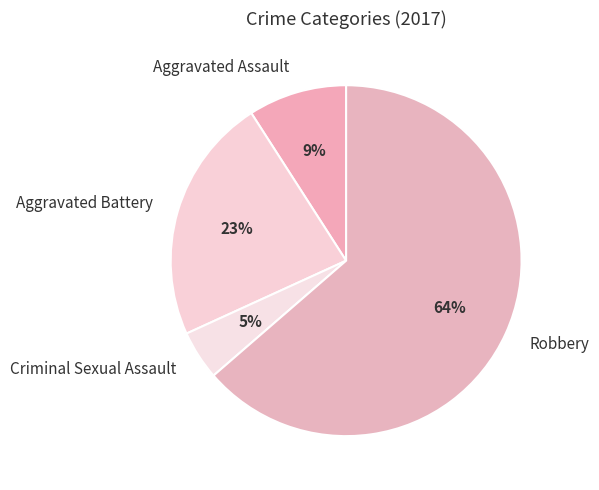

Is the sum of Criminal Sexual Assault and Aggravated Assault greater than half?

No